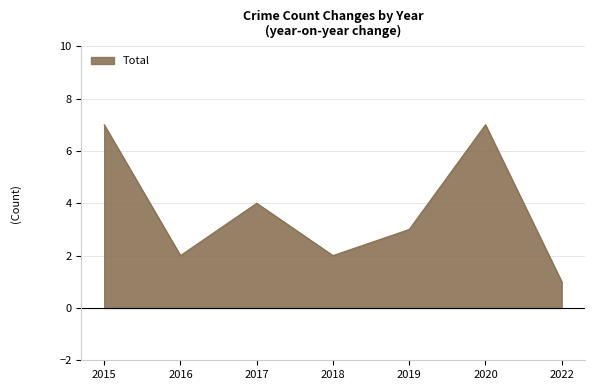

Which label corresponds to the smallest value in the chart?

2022